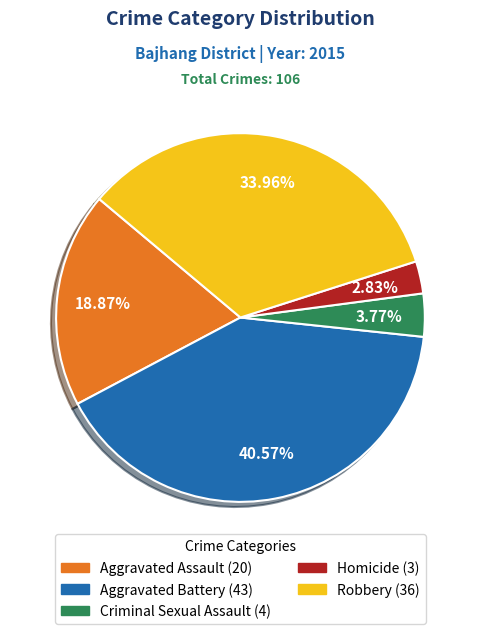

To the nearest percent, what is the difference between the Aggravated Battery and Homicide slice percentages?

38%